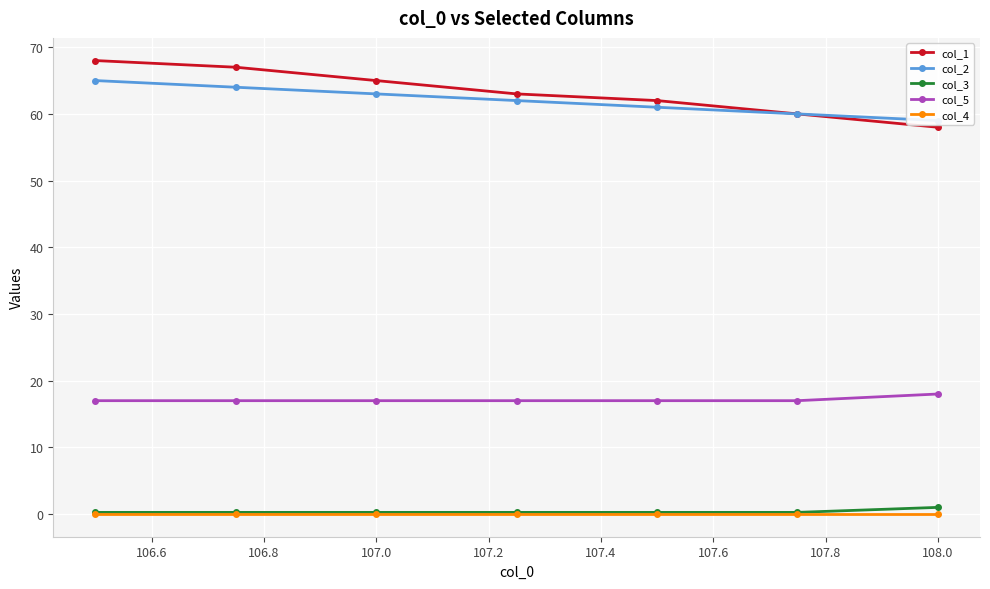

True or false: col_1 and col_5 intersect in this chart.

False